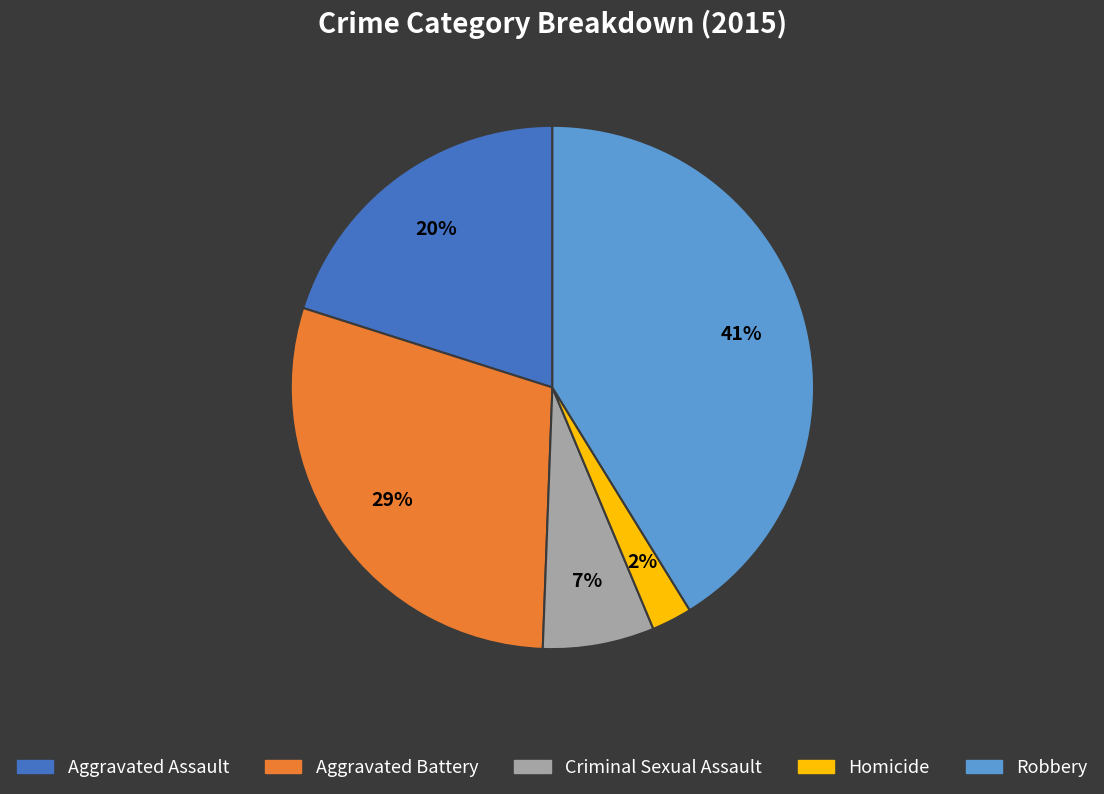

Do Aggravated Battery and Criminal Sexual Assault together represent more than half of the pie?

No